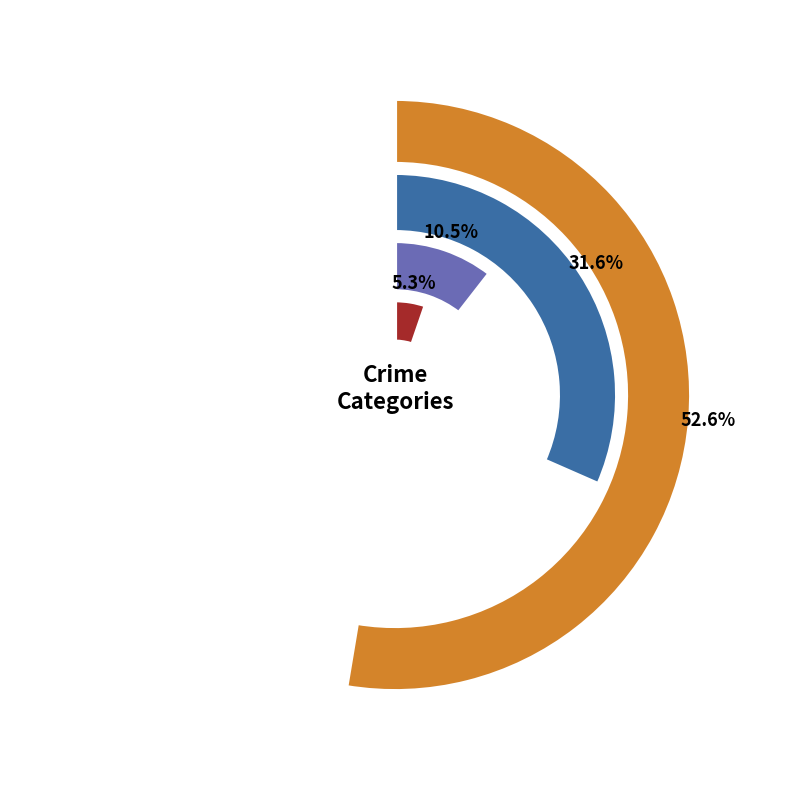

Which category has the smallest portion of the pie?

Aggravated Battery